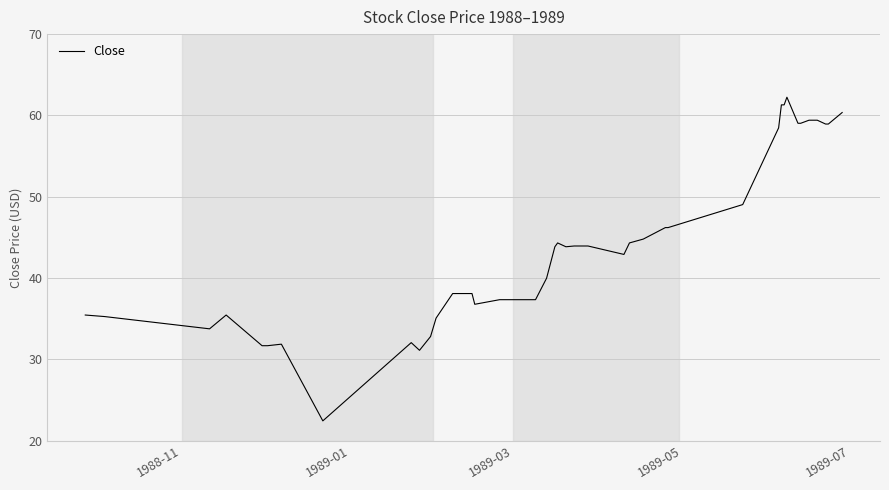

What is the smallest value displayed?

22.4